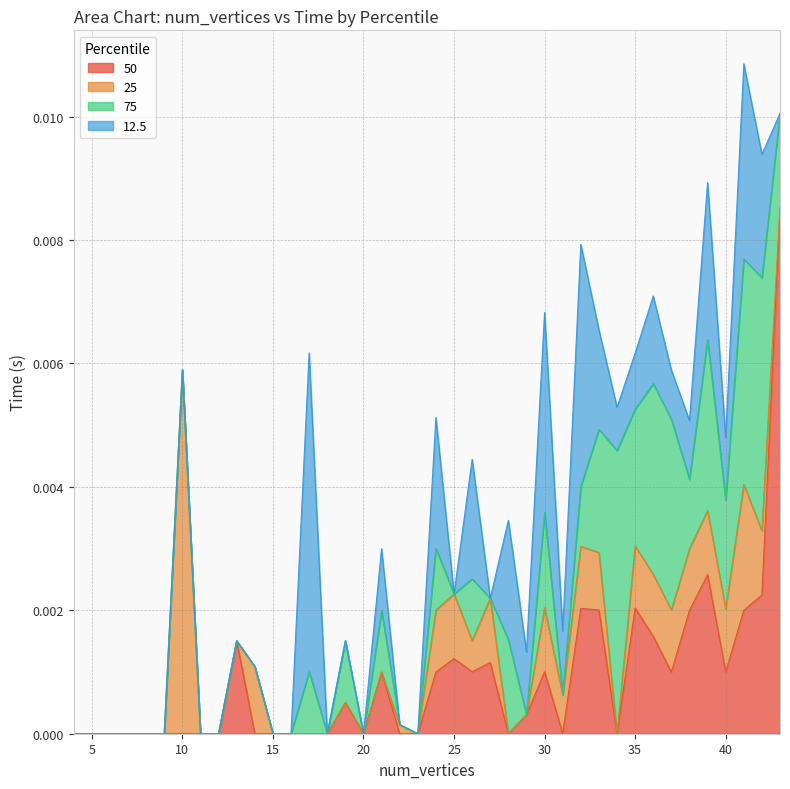

List the series in order of their peak value, lowest first.

75, 12.5, 25, 50